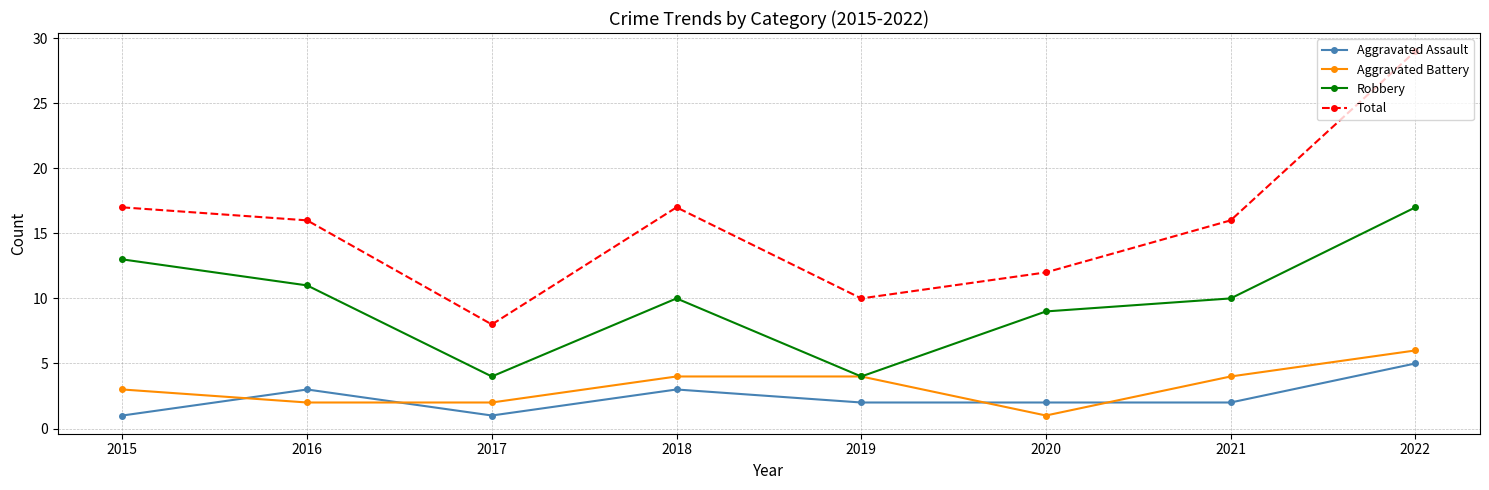

True or false: Aggravated Battery and Total intersect in this chart.

False